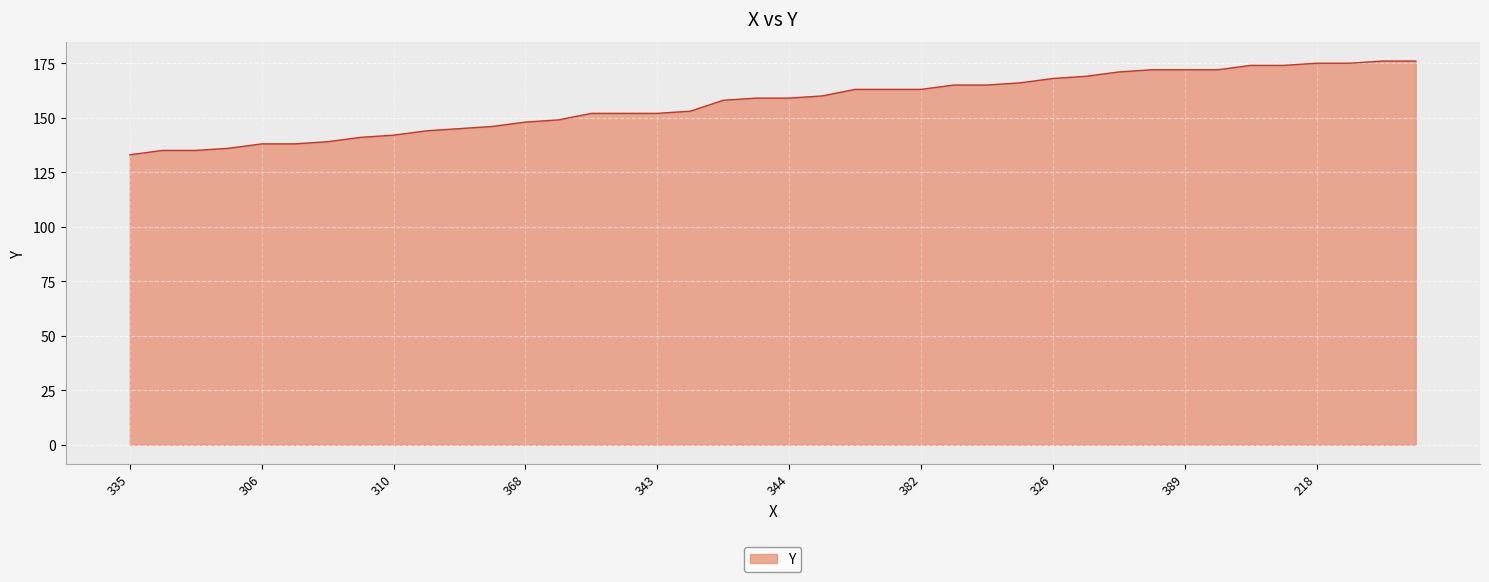

What is the difference between the maximum and minimum values?

43